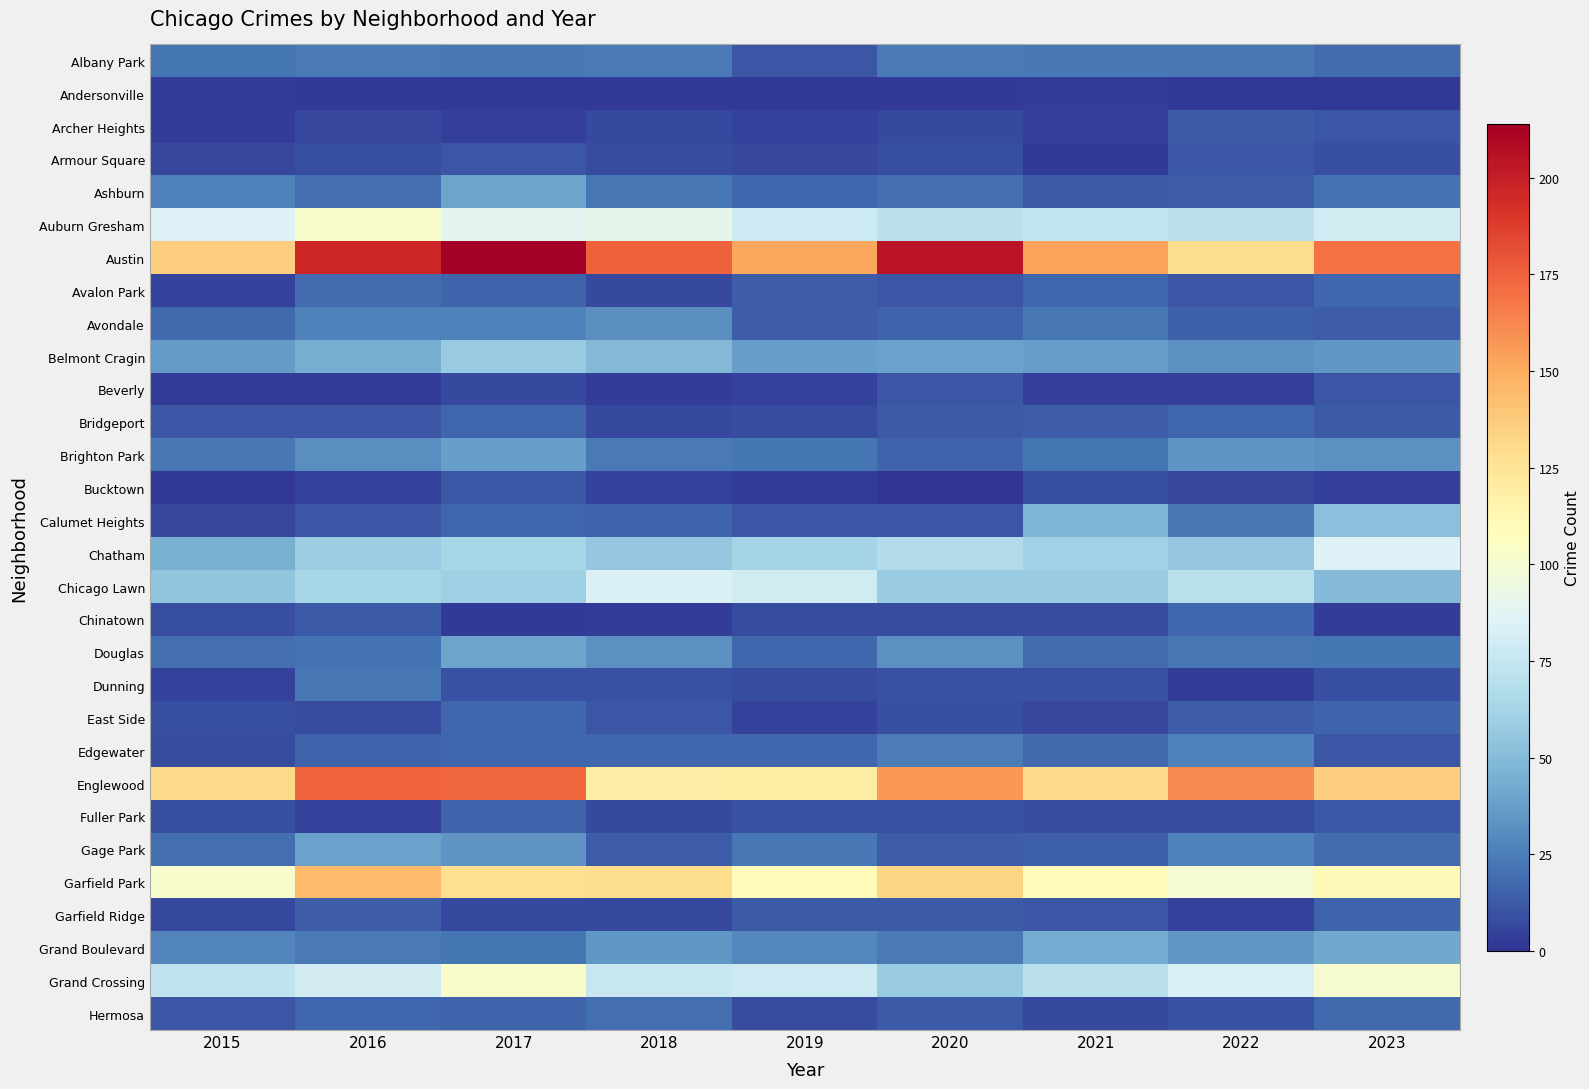

Reading left to right, list all the values displayed in this chart.

Albany Park: 2015=22	2016=24	2017=23	2018=24	2019=11	2020=24	2021=23	2022=23	2023=19
Andersonville: 2015=3	2016=2	2017=2	2018=2	2019=2	2020=2	2021=3	2022=1	2023=1
Archer Heights: 2015=3	2016=6	2017=4	2018=7	2019=5	2020=7	2021=4	2022=13	2023=11
Armour Square: 2015=6	2016=9	2017=11	2018=8	2019=6	2020=9	2021=2	2022=11	2023=9
Ashburn: 2015=26	2016=20	2017=40	2018=23	2019=17	2020=20	2021=13	2022=14	2023=21
Auburn Gresham: 2015=85	2016=102	2017=88	2018=90	2019=78	2020=71	2021=74	2022=71	2023=80
Austin: 2015=136	2016=197	2017=214	2018=175	2019=152	2020=204	2021=153	2022=129	2023=169
Avalon Park: 2015=5	2016=19	2017=16	2018=7	2019=14	2020=11	2021=17	2022=11	2023=17
Avondale: 2015=18	2016=26	2017=26	2018=31	2019=14	2020=16	2021=23	2022=15	2023=14
Belmont Cragin: 2015=36	2016=44	2017=57	2018=49	2019=37	2020=39	2021=37	2022=32	2023=35
Beverly: 2015=3	2016=3	2017=7	2018=3	2019=5	2020=11	2021=4	2022=4	2023=11
Bridgeport: 2015=11	2016=11	2017=17	2018=7	2019=8	2020=13	2021=14	2022=17	2023=13
Brighton Park: 2015=23	2016=31	2017=38	2018=24	2019=22	2020=16	2021=22	2022=34	2023=32
Bucktown: 2015=1	2016=5	2017=12	2018=5	2019=3	2020=0	2021=9	2022=6	2023=4
Calumet Heights: 2015=6	2016=11	2017=17	2018=16	2019=11	2020=11	2021=47	2022=23	2023=52
Chatham: 2015=45	2016=59	2017=63	2018=56	2019=62	2020=67	2021=61	2022=56	2023=85
Chicago Lawn: 2015=55	2016=63	2017=60	2018=84	2019=80	2020=58	2021=58	2022=70	2023=50
Chinatown: 2015=9	2016=13	2017=2	2018=3	2019=8	2020=8	2021=8	2022=17	2023=3
Douglas: 2015=20	2016=21	2017=40	2018=32	2019=17	2020=32	2021=19	2022=23	2023=22
Dunning: 2015=5	2016=23	2017=10	2018=10	2019=8	2020=10	2021=10	2022=3	2023=9
East Side: 2015=9	2016=8	2017=17	2018=11	2019=5	2020=9	2021=6	2022=14	2023=16
Edgewater: 2015=8	2016=16	2017=17	2018=17	2019=17	2020=25	2021=18	2022=26	2023=11
Englewood: 2015=131	2016=174	2017=173	2018=119	2019=120	2020=157	2021=130	2022=162	2023=136
Fuller Park: 2015=9	2016=5	2017=16	2018=7	2019=10	2020=10	2021=8	2022=8	2023=12
Gage Park: 2015=20	2016=39	2017=34	2018=14	2019=23	2020=14	2021=15	2022=26	2023=19
Garfield Park: 2015=102	2016=144	2017=128	2018=129	2019=109	2020=133	2021=109	2022=99	2023=111
Garfield Ridge: 2015=7	2016=14	2017=7	2018=7	2019=13	2020=13	2021=11	2022=5	2023=16
Grand Boulevard: 2015=28	2016=24	2017=22	2018=35	2019=29	2020=24	2021=43	2022=35	2023=41
Grand Crossing: 2015=73	2016=81	2017=102	2018=76	2019=78	2020=58	2021=71	2022=83	2023=101
Hermosa: 2015=11	2016=17	2017=16	2018=20	2019=8	2020=13	2021=7	2022=10	2023=18